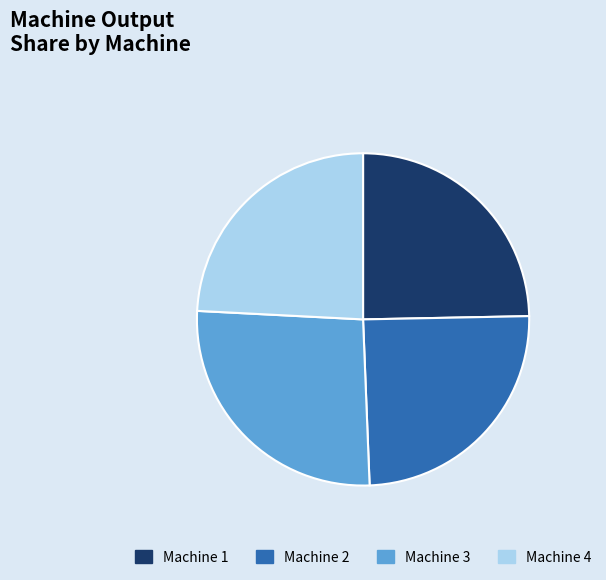

Which slice is the smallest?

Machine 4